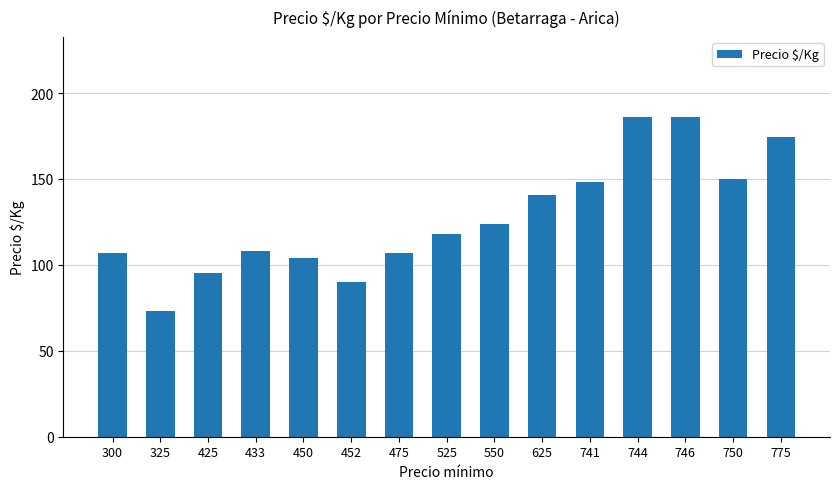

Which has a higher value, 775 or 741?

775